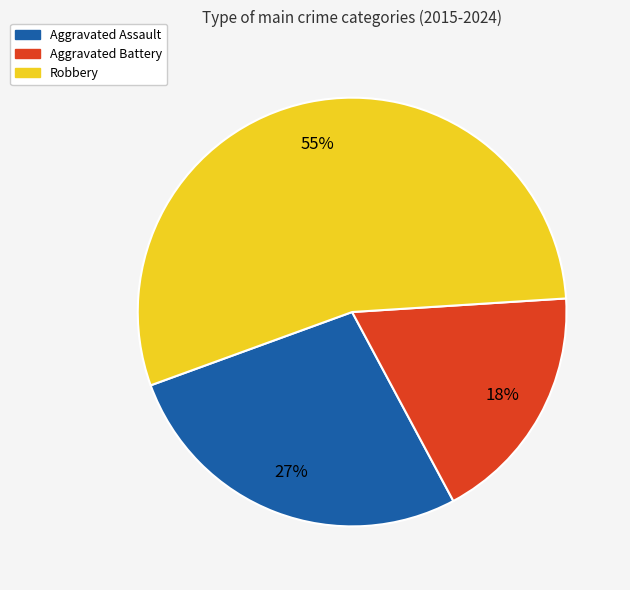

To the nearest percent, what is the average slice percentage?

33%